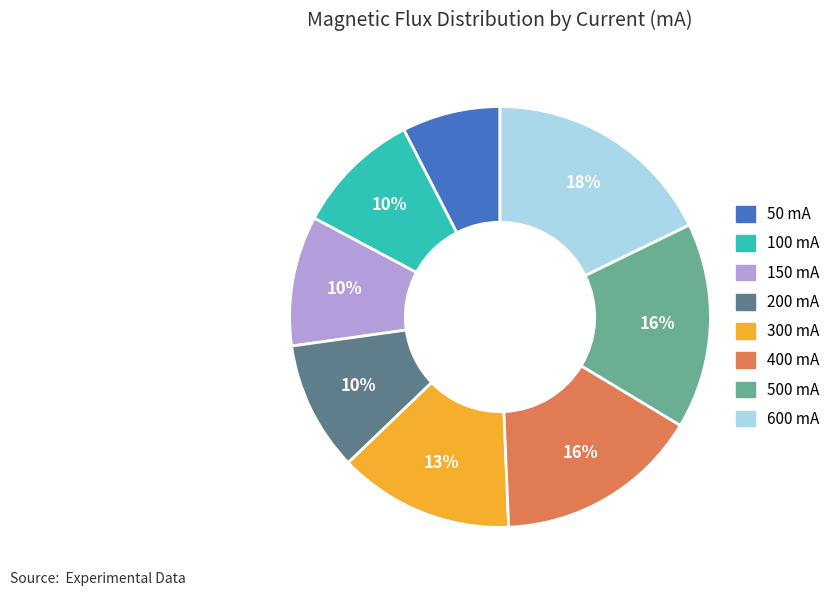

The 600 mA slice represents 12% of the pie. True or false?

False